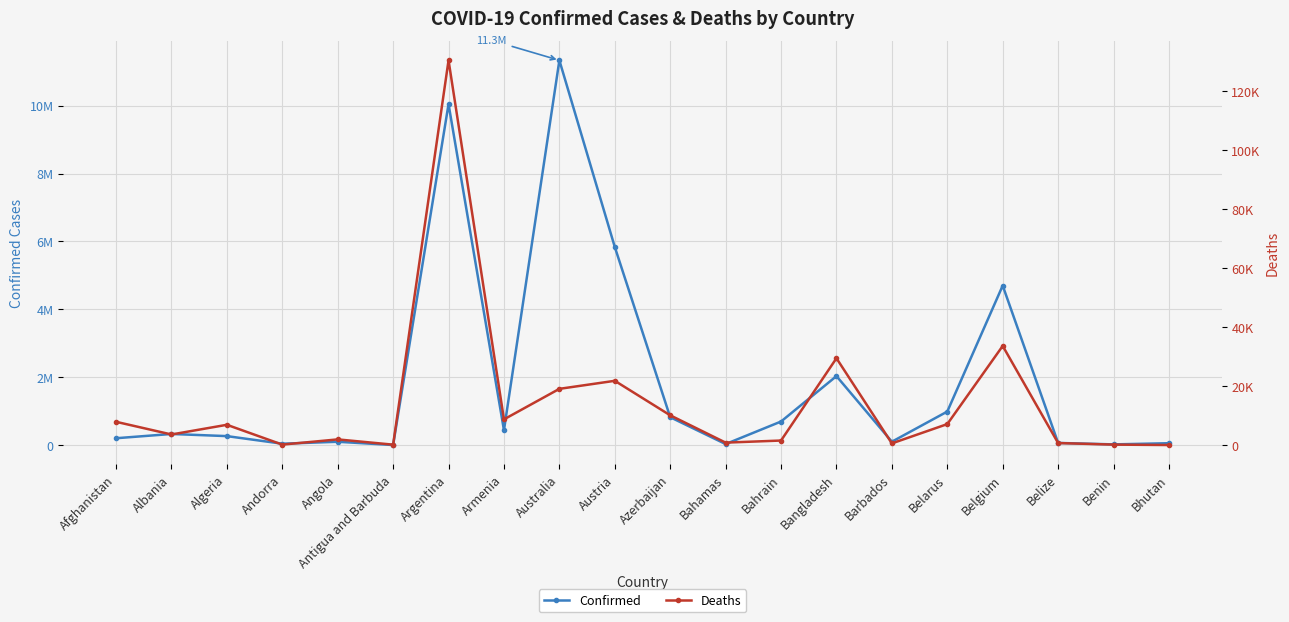

Where does the Confirmed series first go above 334264?

Argentina